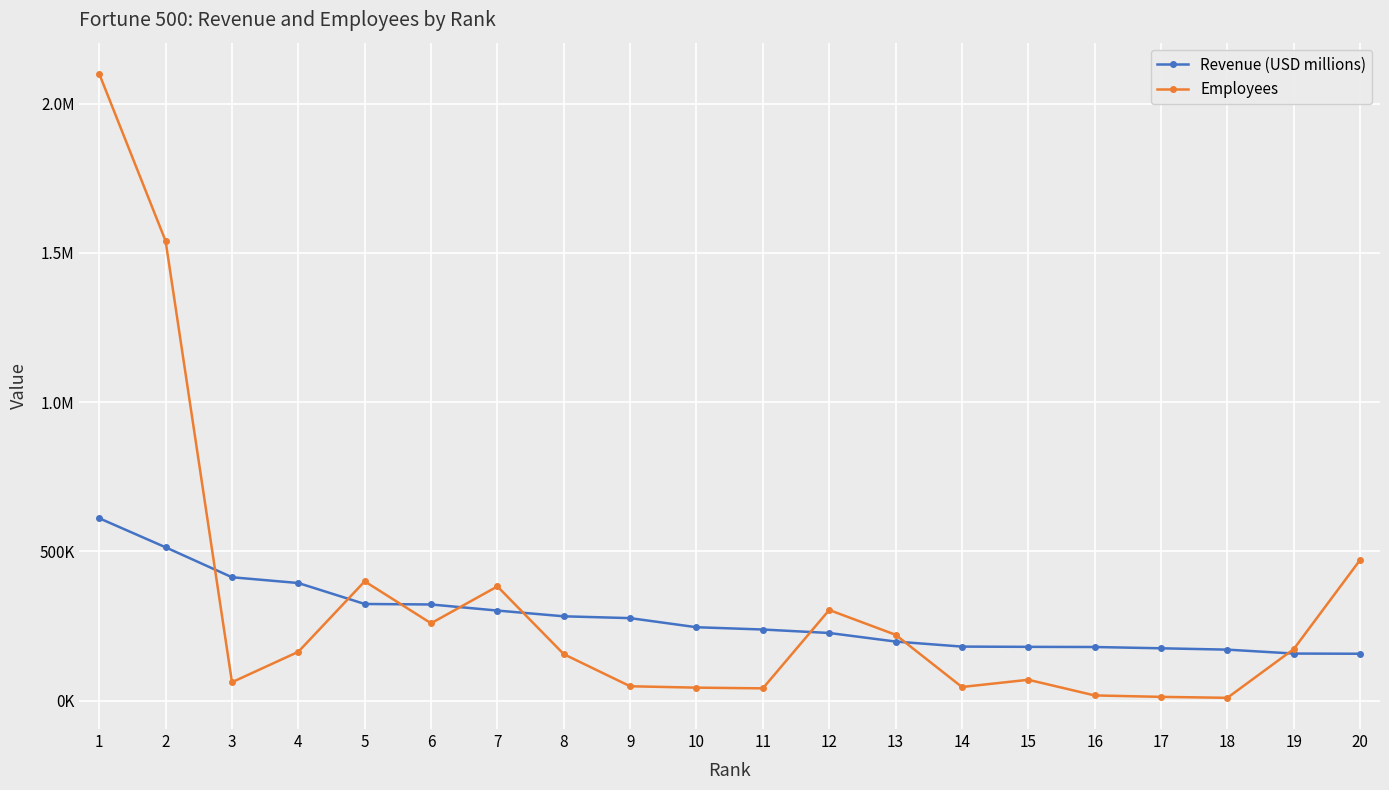

Does the chart have visible grid lines?

Yes